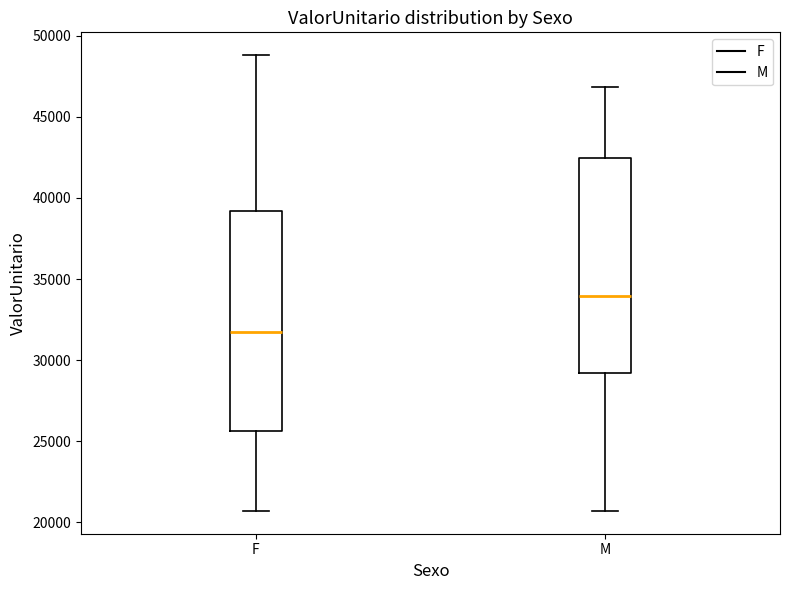

Reading left to right, read every box against the y-axis: the position of its median line, the range the box covers, and the ends of its whiskers. The values are not printed on the chart, so give them approximately, as read against the axis.

F: median 31500, box 25500 to 39000, whiskers 20500 to 49000
M: median 34000, box 29000 to 42500, whiskers 20500 to 47000